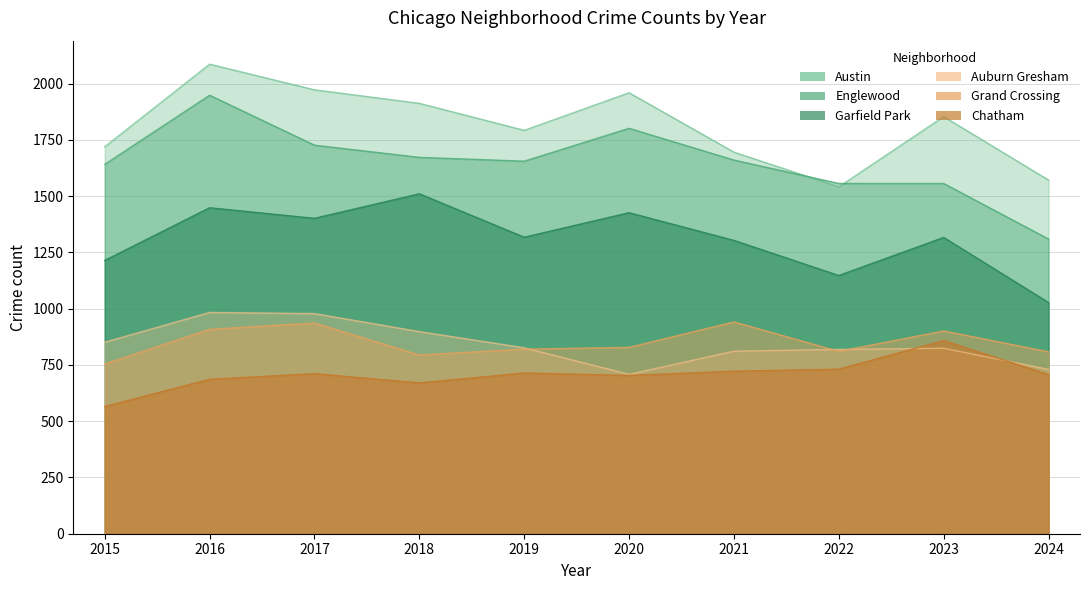

What are all the series names shown in the legend?

Austin, Englewood, Garfield Park, Auburn Gresham, Grand Crossing, Chatham